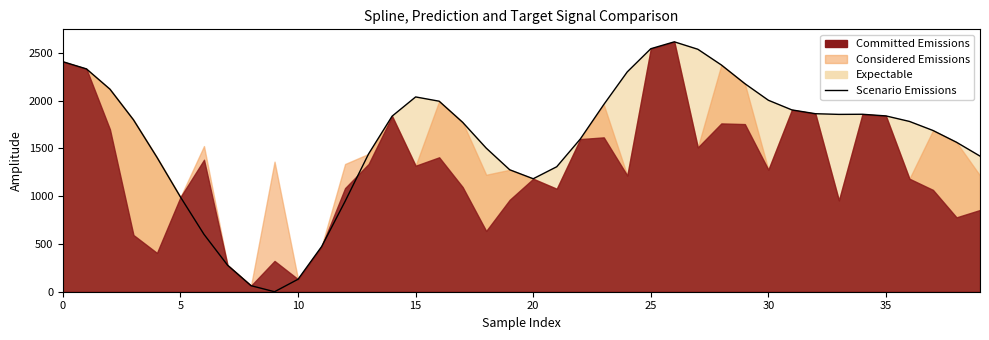

What is the difference between the values at 31 and 11?

1430.9